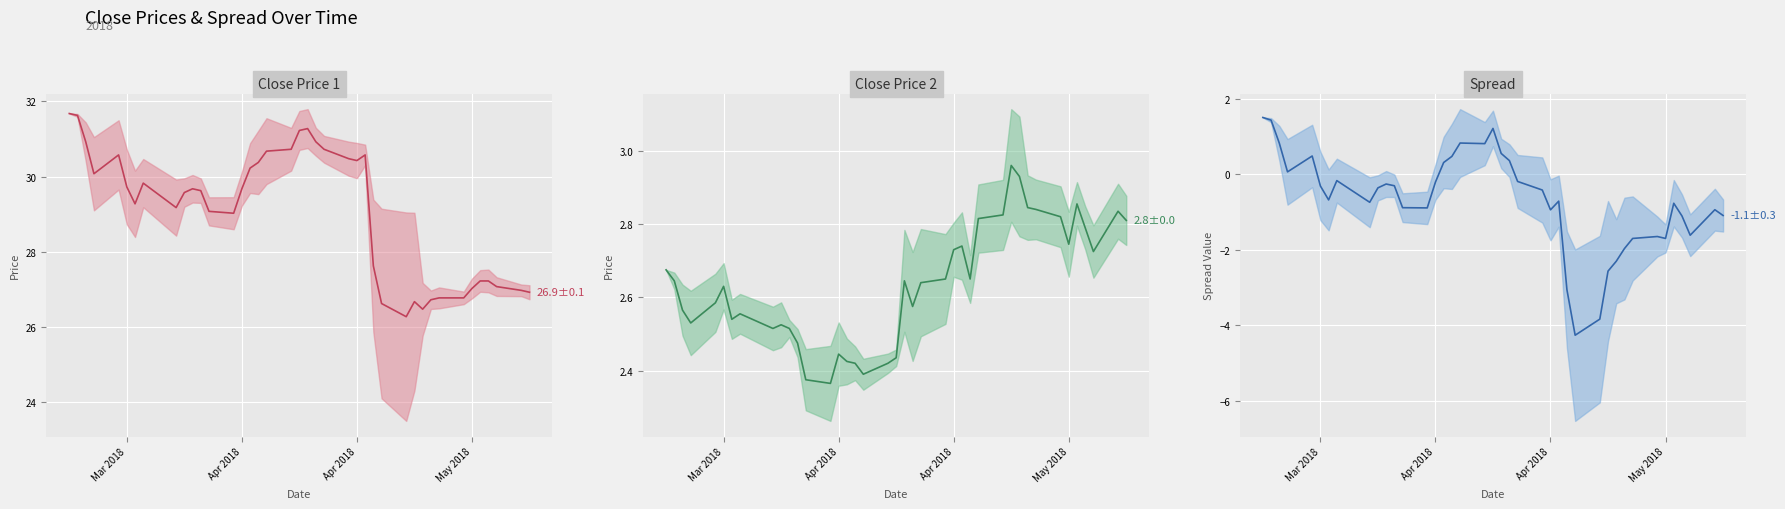

True or false: close1 and close2 intersect in this chart.

False